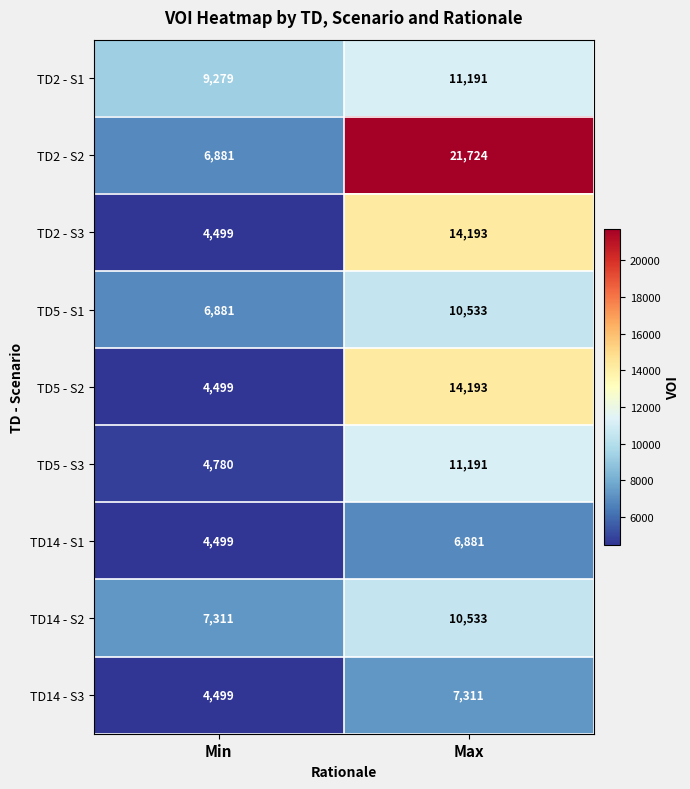

List the labels in order of TD5 - S1 value, smallest first.

Min, Max